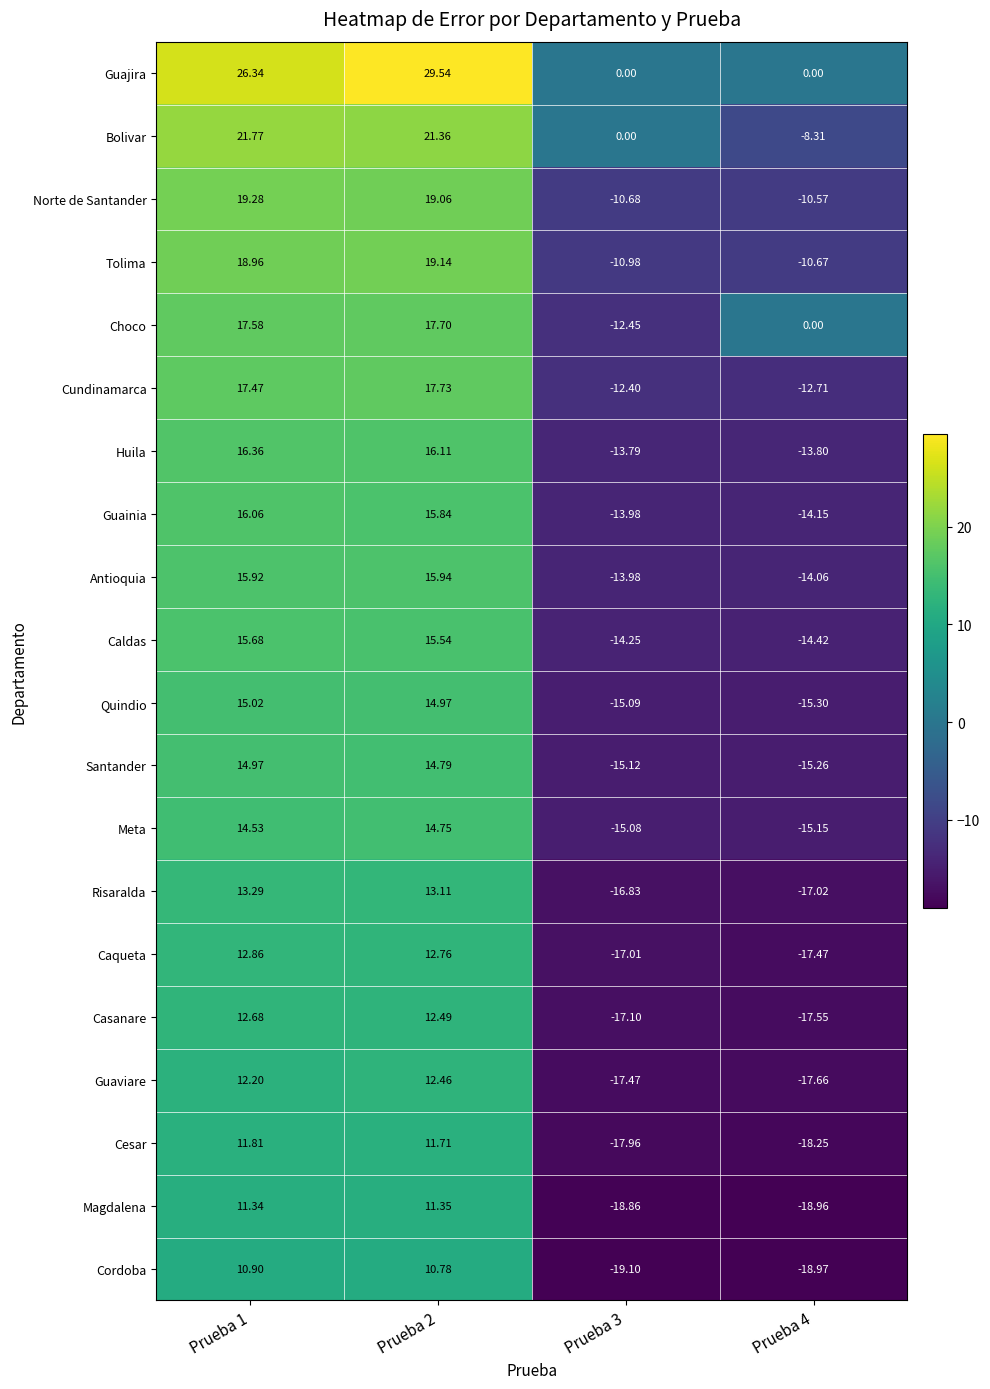

What is the difference between the highest and lowest values at Prueba 4?

19.0